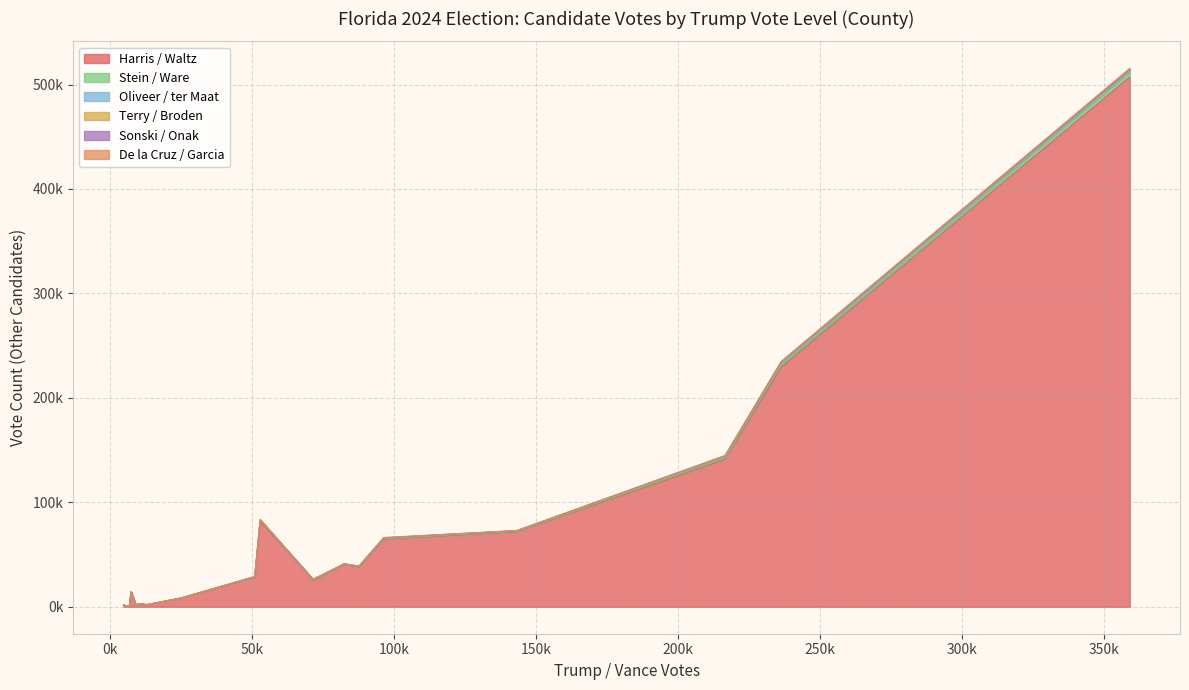

What is the maximum value shown in the chart?

507328